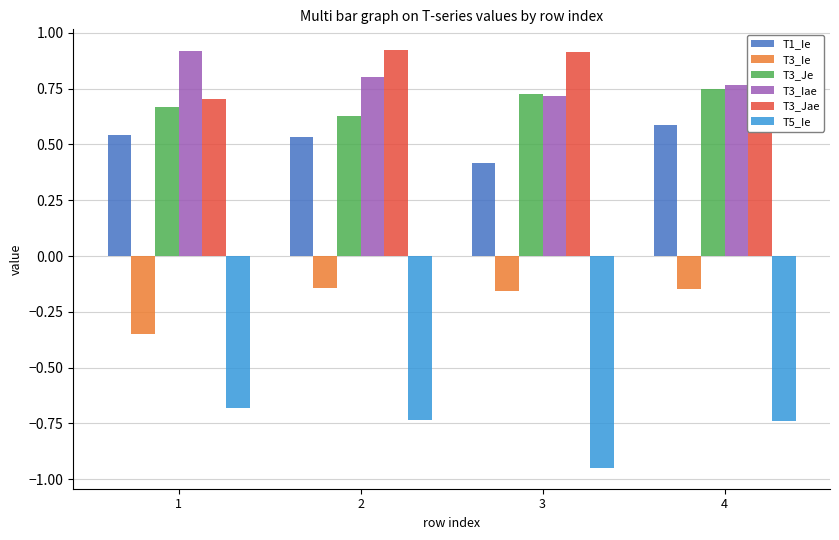

At how many categories does at least one series exceed 0?

4